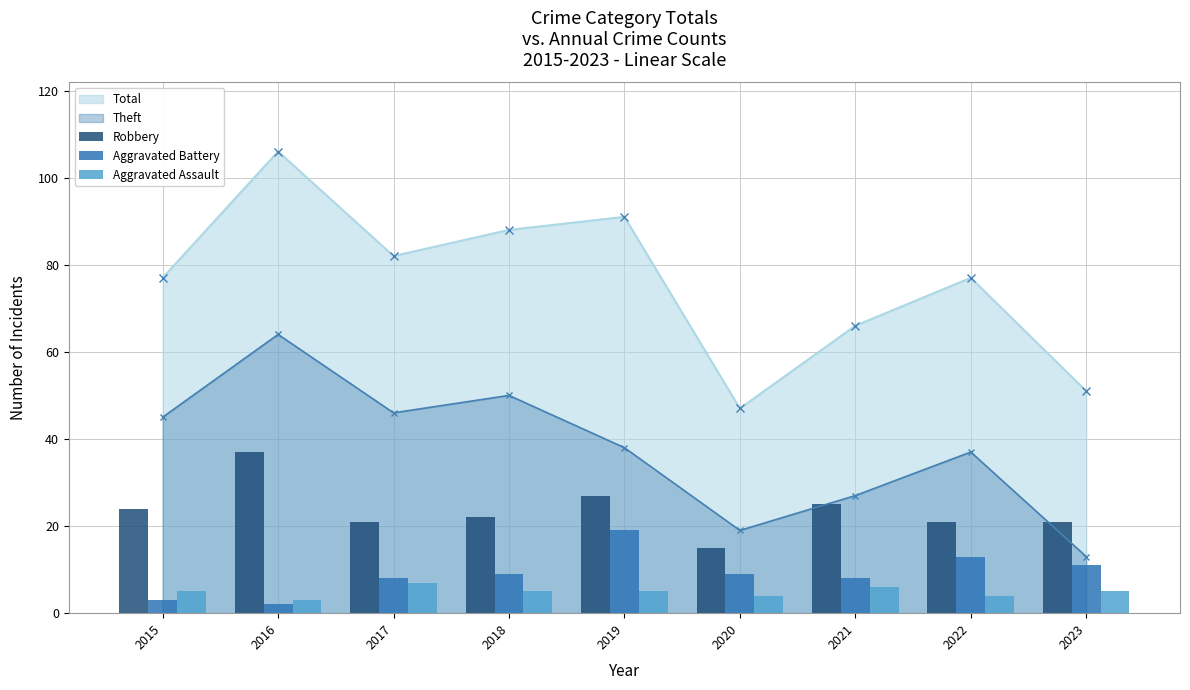

What is the minimum value for Theft?

13